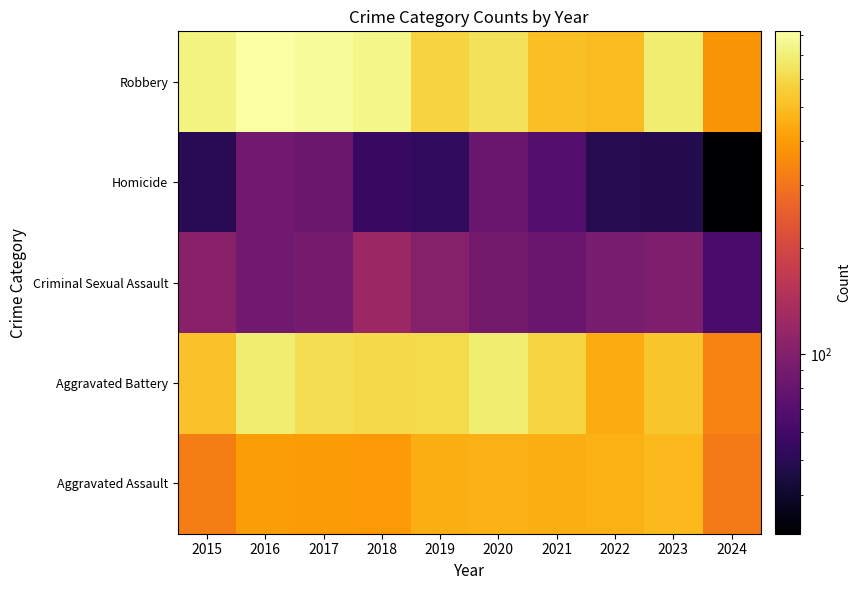

At how many categories does at least one series exceed 162?

10